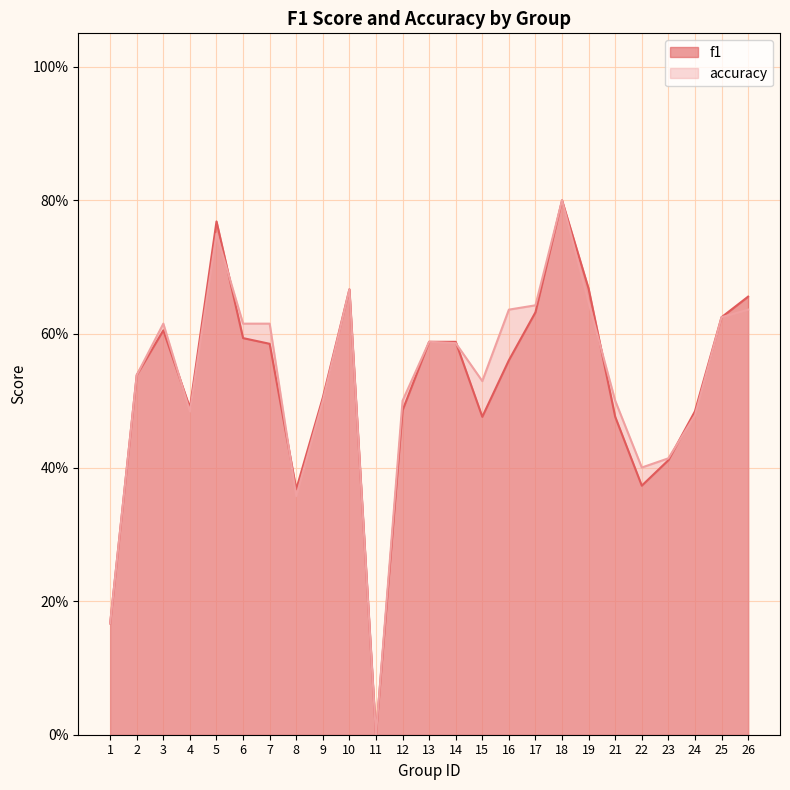

What is the value of the f1 point at the 4th from the left?

0.5